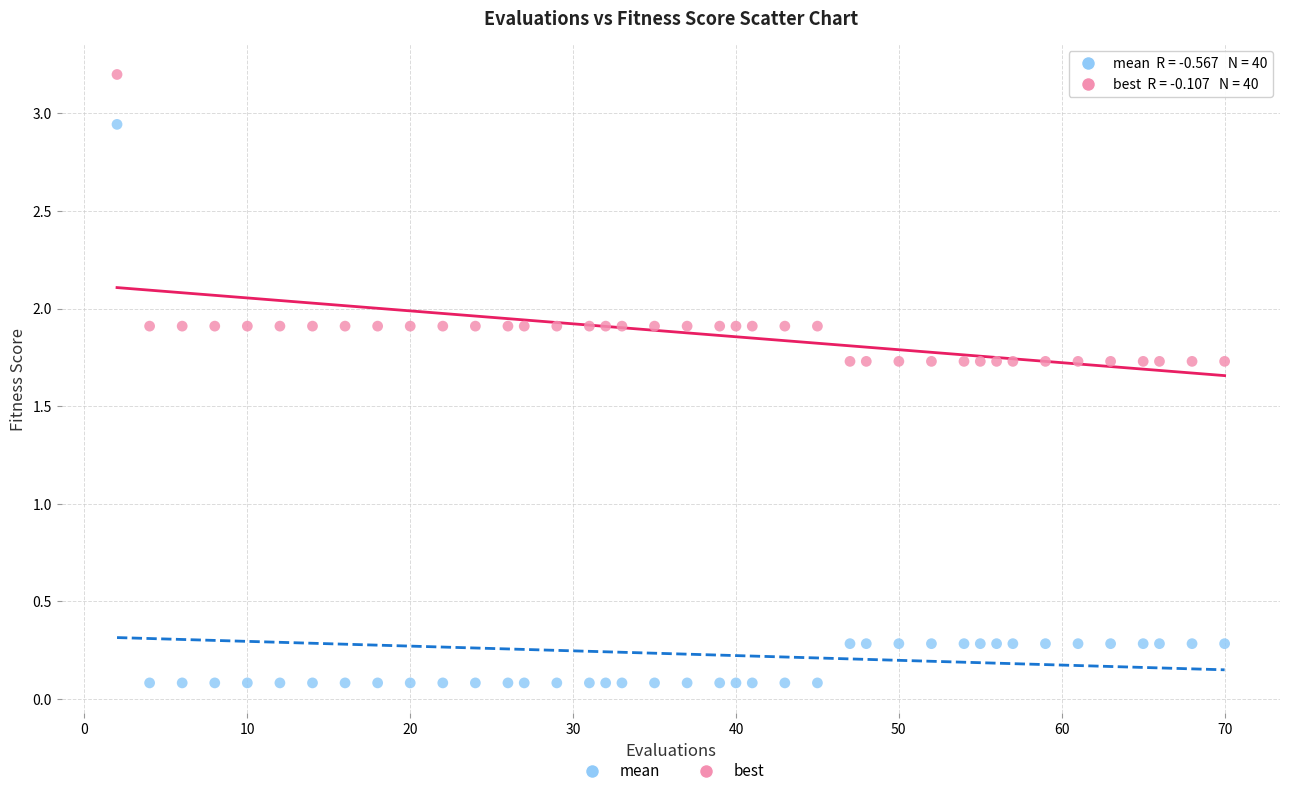

Which series contains the lowest Y value?

best